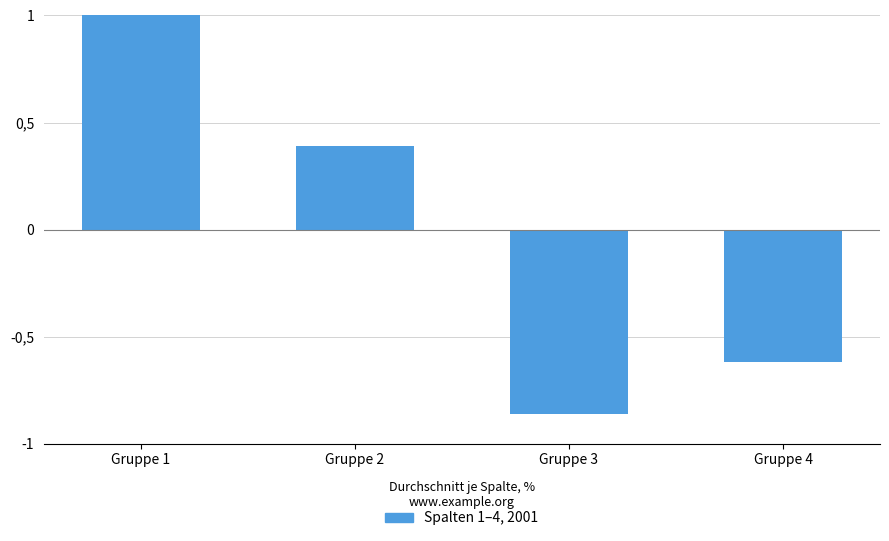

At which category does the chart reach its minimum across all series?

Gruppe 3